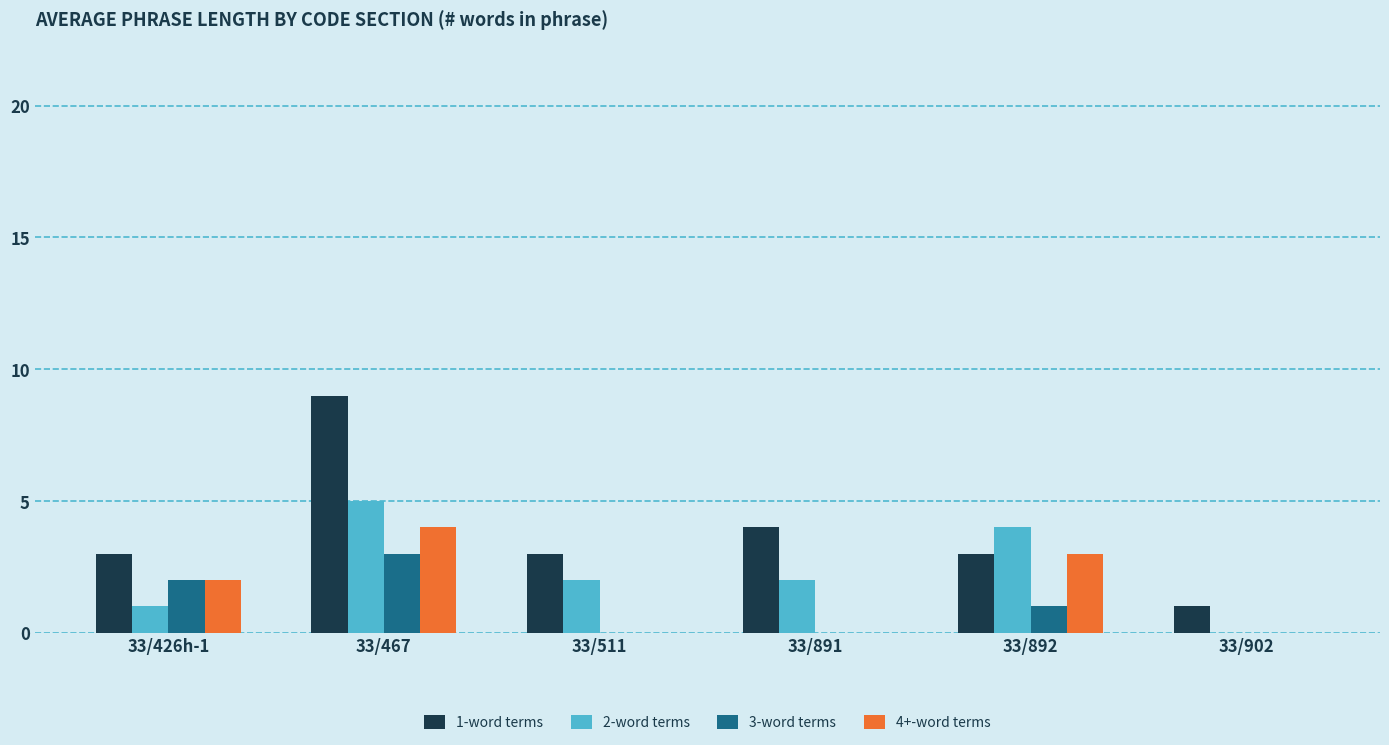

Reading left to right, list all the values displayed in this chart.

1-word terms: 33/426h-1=3	33/467=9	33/511=3	33/891=4	33/892=3	33/902=1
2-word terms: 33/426h-1=1	33/467=5	33/511=2	33/891=2	33/892=4	33/902=0
3-word terms: 33/426h-1=2	33/467=3	33/511=0	33/891=0	33/892=1	33/902=0
4+-word terms: 33/426h-1=2	33/467=4	33/511=0	33/891=0	33/892=3	33/902=0